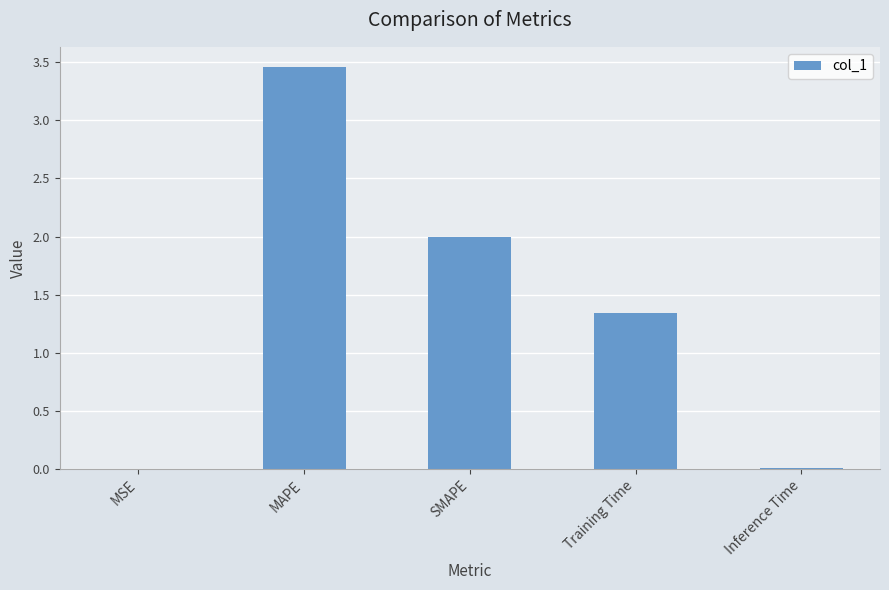

Which label corresponds to the largest value in the chart?

MAPE